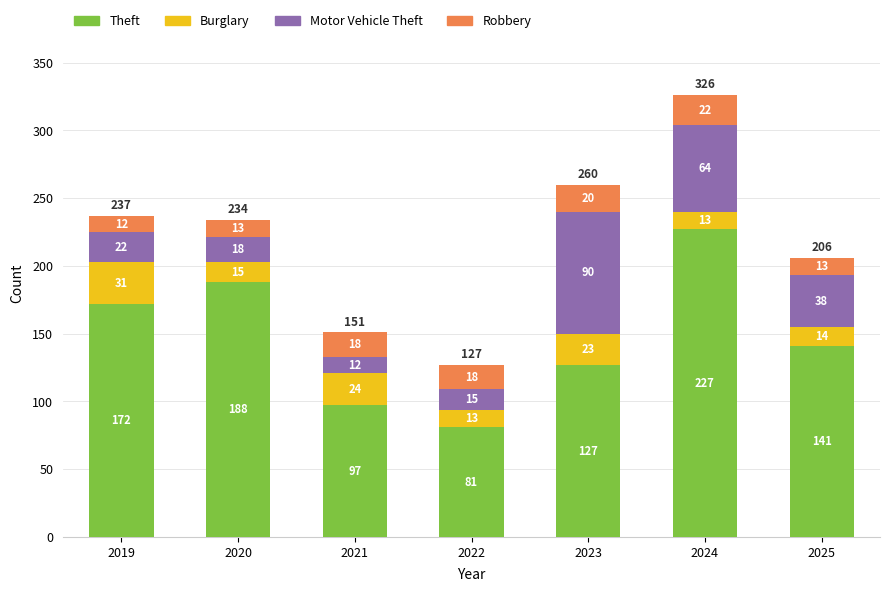

At which label is Theft closest to 154?

2025